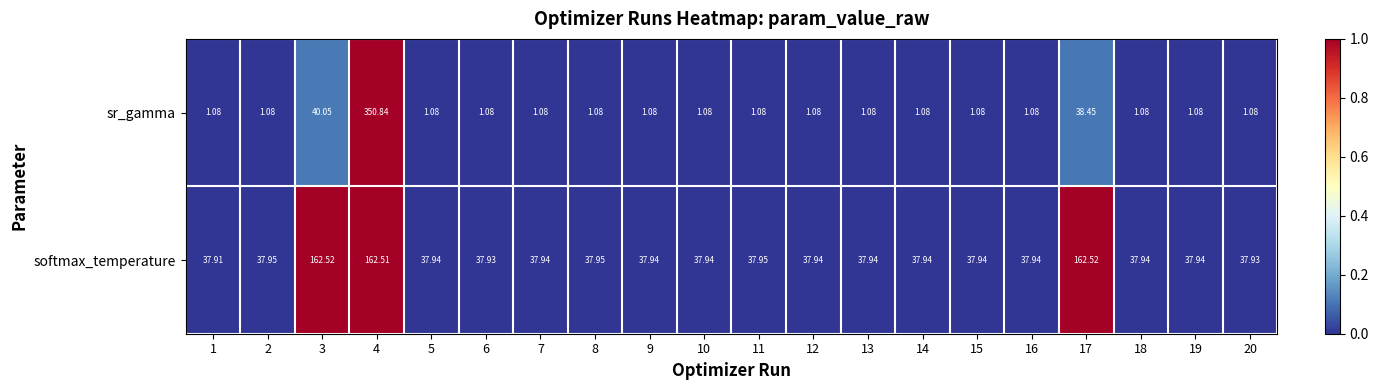

What is the spread (max minus min) of values at 3?

122.5